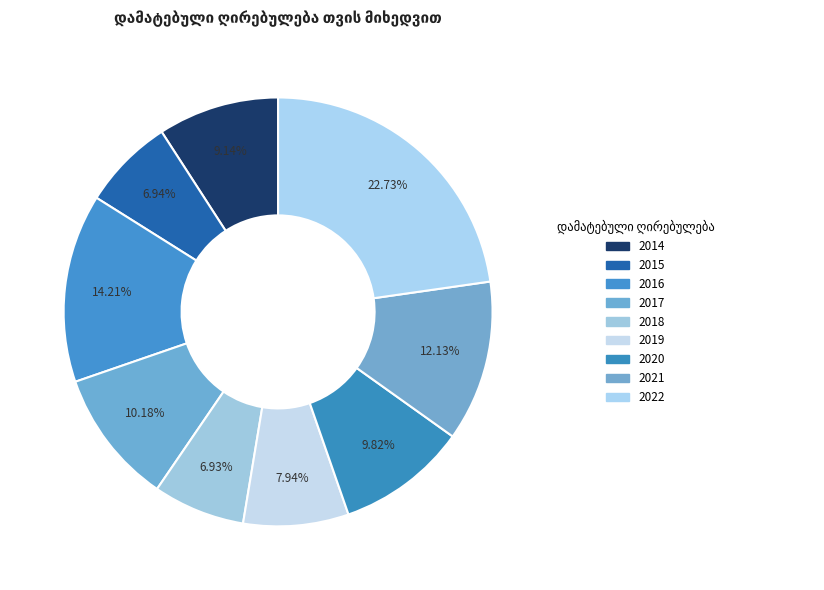

Is it true that 2018 is 17% of the pie?

False